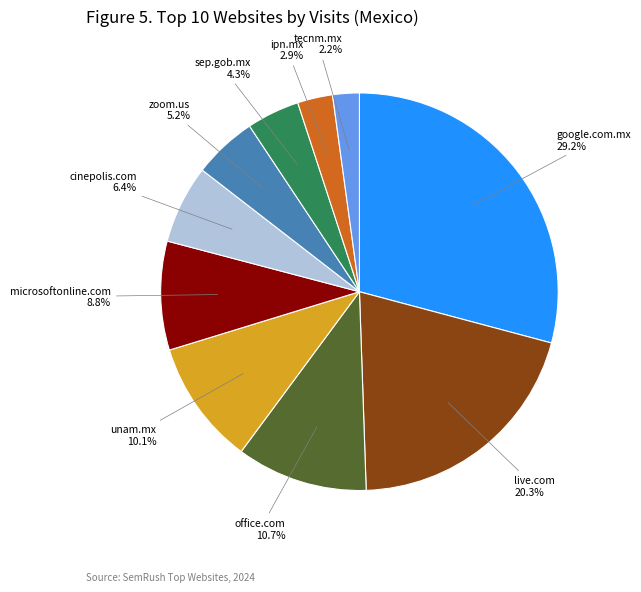

Is there any slice that represents more than half of the pie?

No